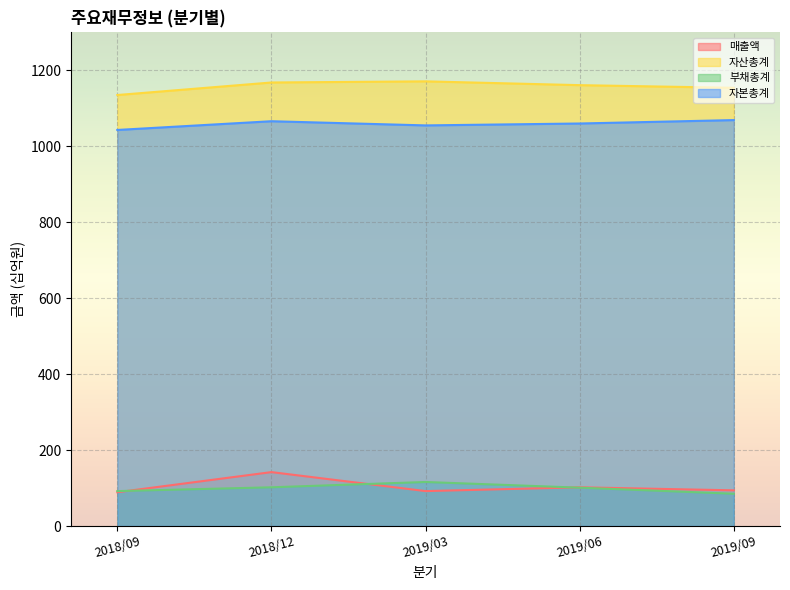

What is the label of the 3rd point from the right?

2019/03